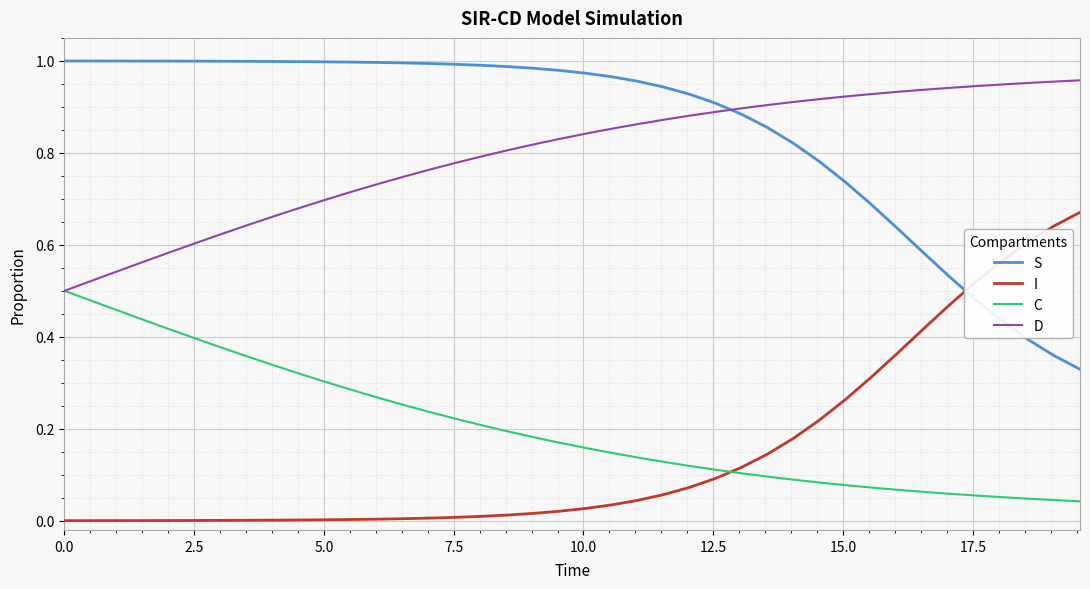

Which series has the largest total across all categories?

S